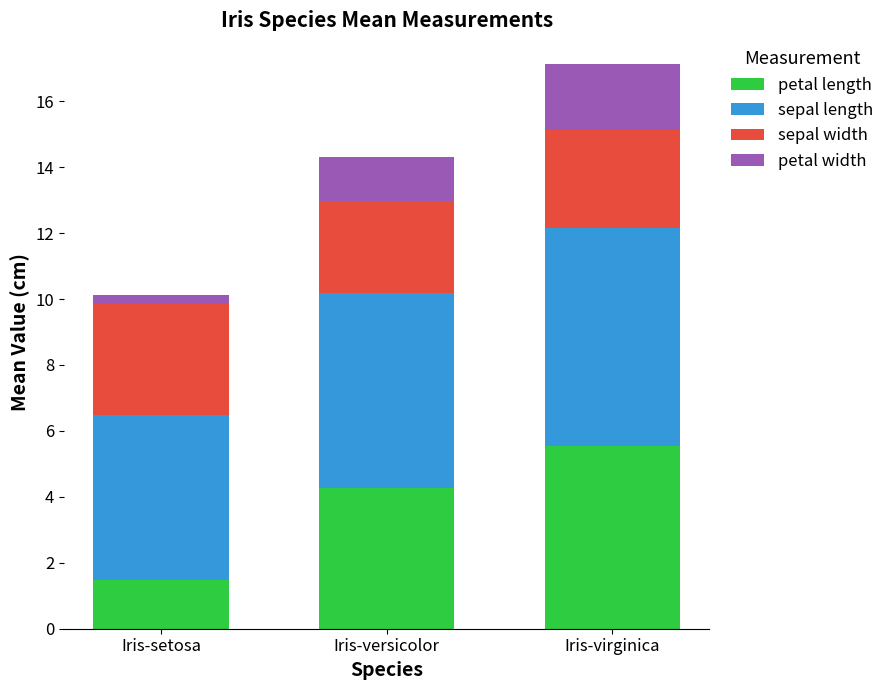

What are all the series names shown in the legend?

petal length, sepal length, sepal width, petal width